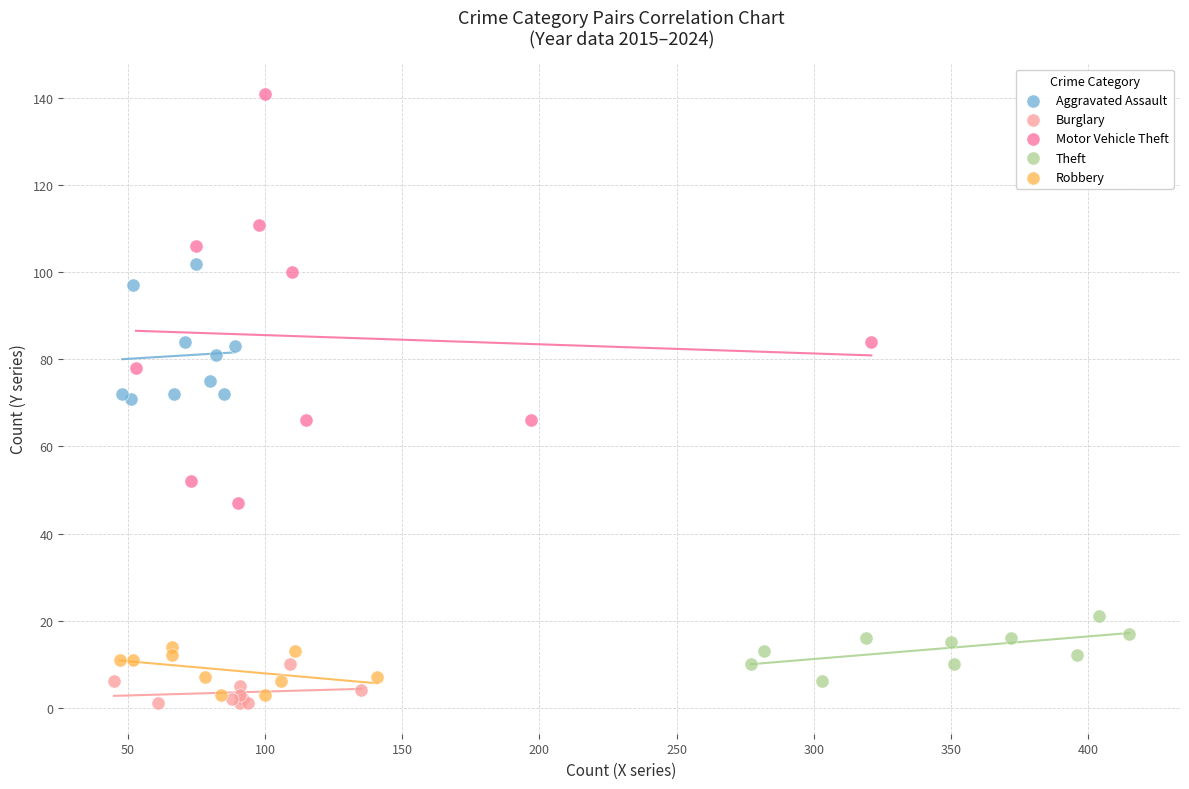

Which series reaches the maximum Y coordinate?

Motor Vehicle Theft